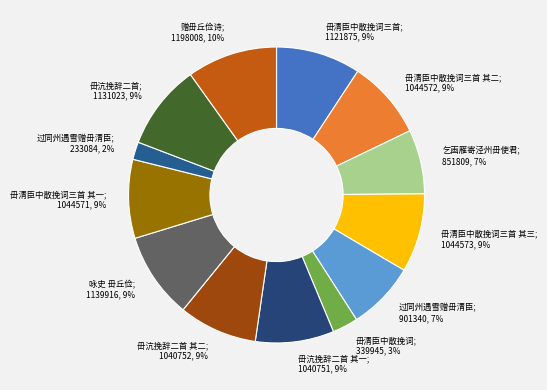

Count the number of slices in the pie.

13